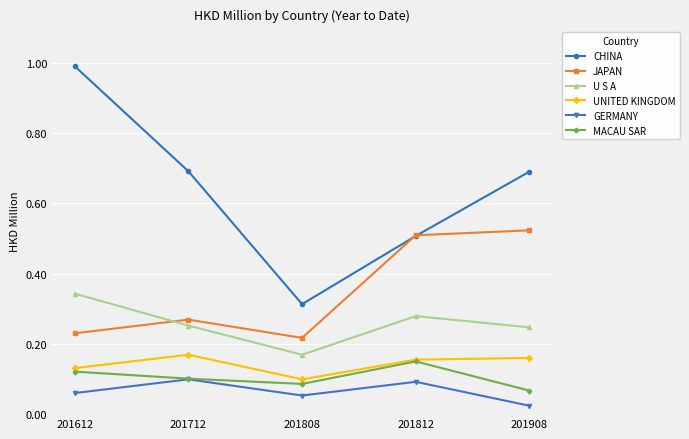

What is the sum of the CHINA values at 201908 and 201612?

1.7